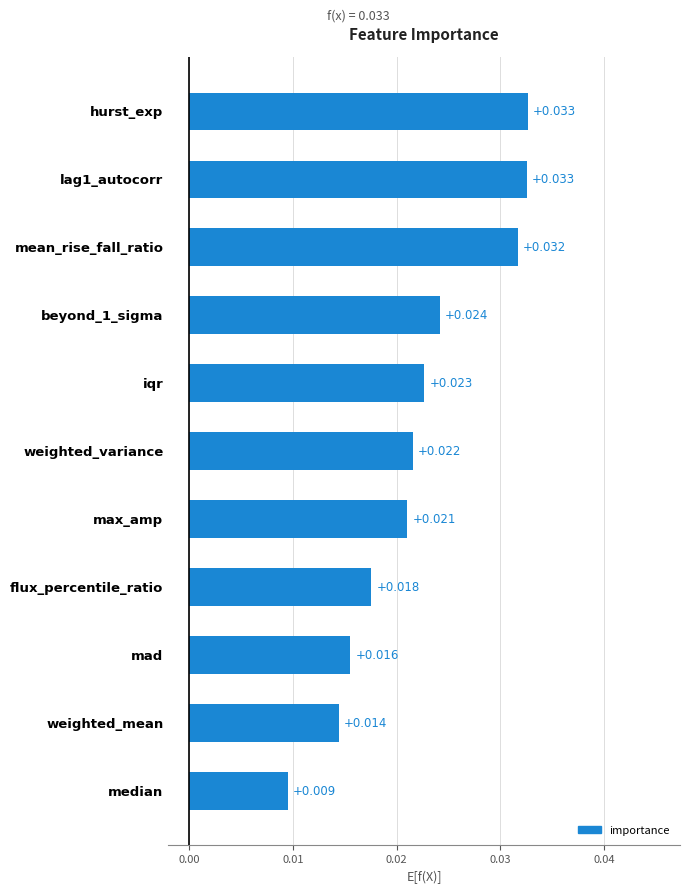

Are the bars grouped side by side (vs. stacked)?

No